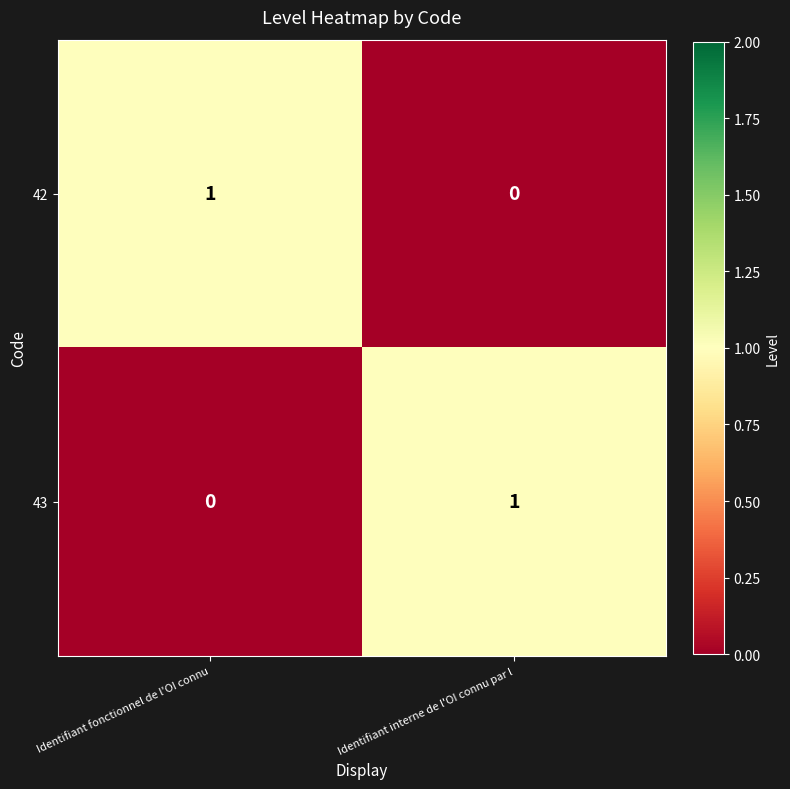

Reading left to right, extract all data points from this chart.

42: 1	0
43: 0	1